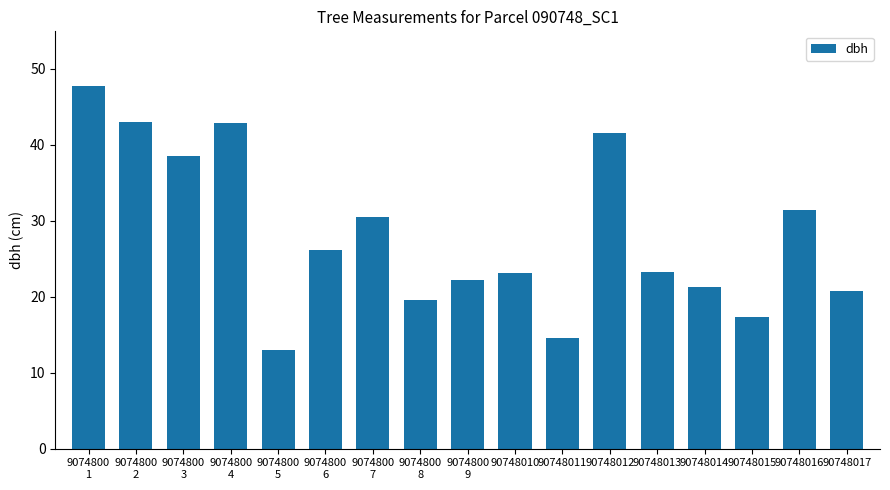

How many bars are there in total?

17